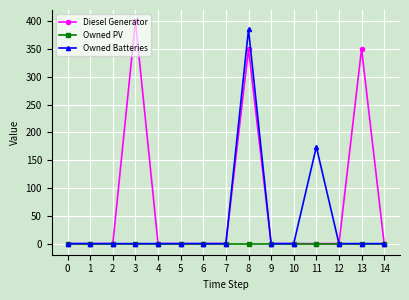

How many categories are shown in the chart?

15